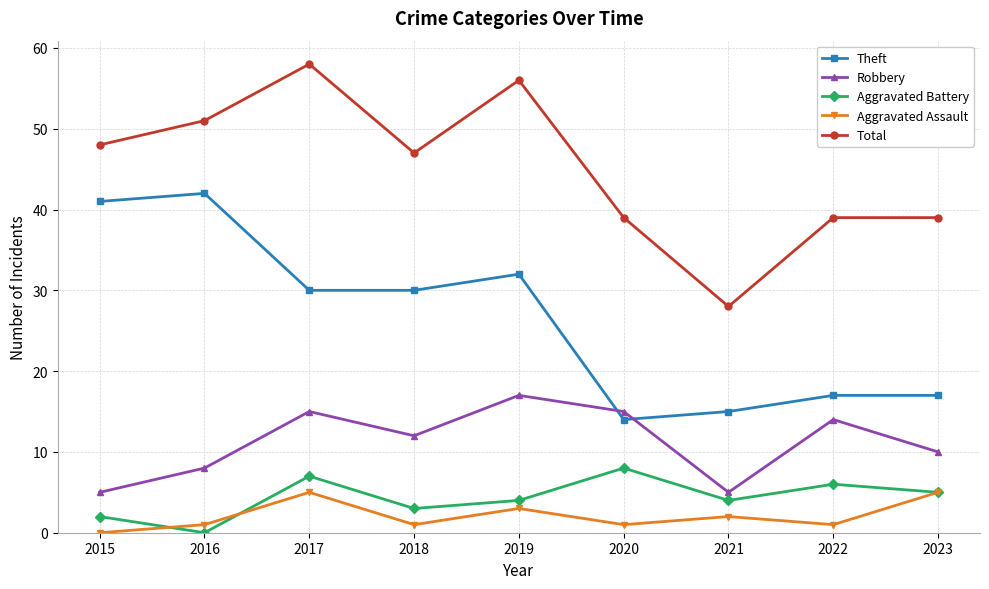

What are all the series names shown in the legend?

Theft, Robbery, Aggravated Battery, Aggravated Assault, Total